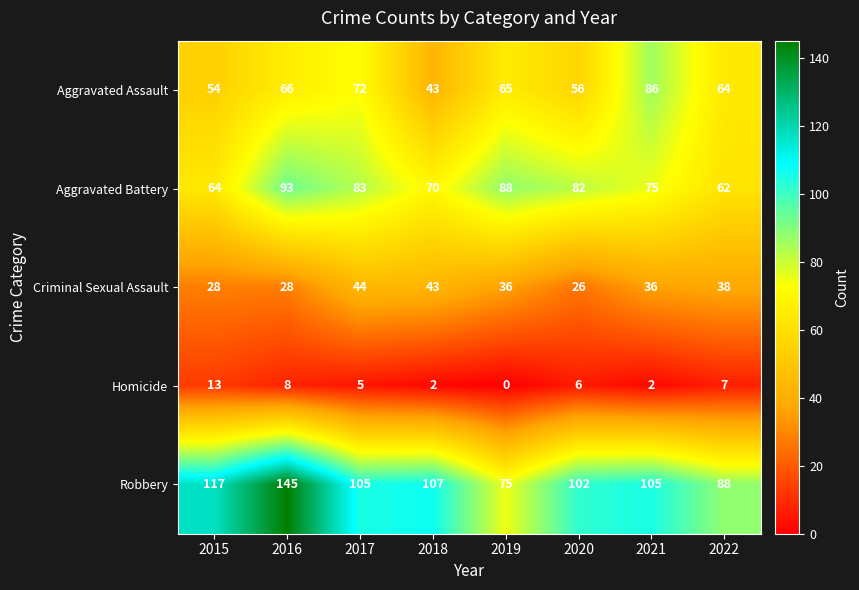

Which series has the largest range (max minus min)?

Robbery